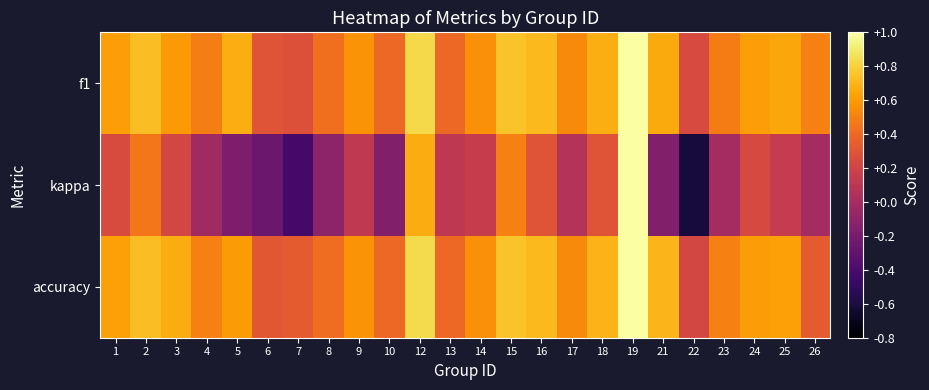

List the series in order of their peak value, highest first.

f1, kappa, accuracy